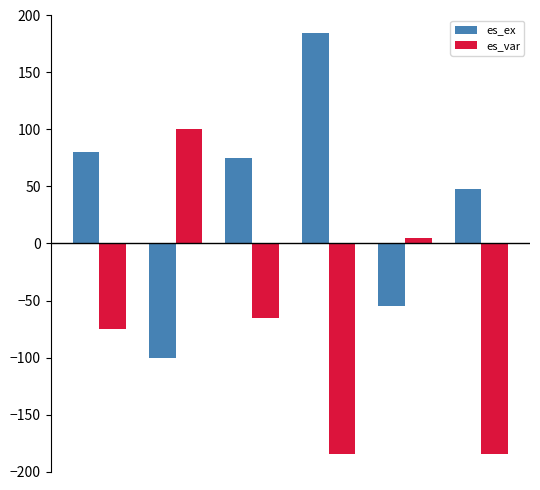

What is the minimum value shown in the chart?

-185